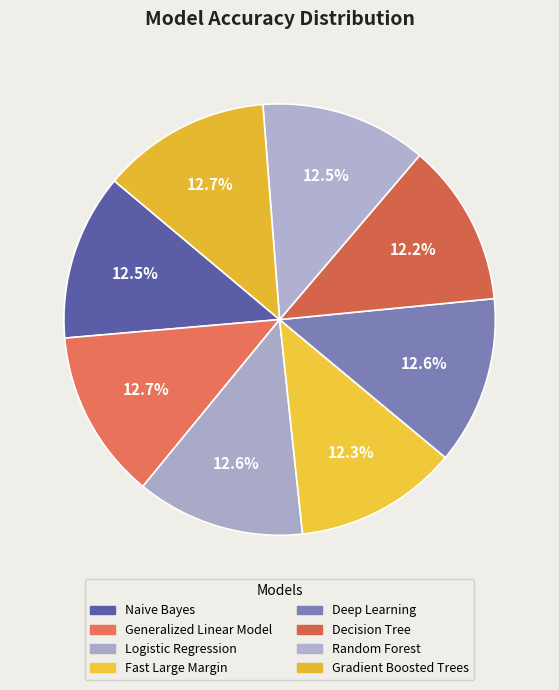

Which has a higher value, Fast Large Margin or Random Forest?

Random Forest